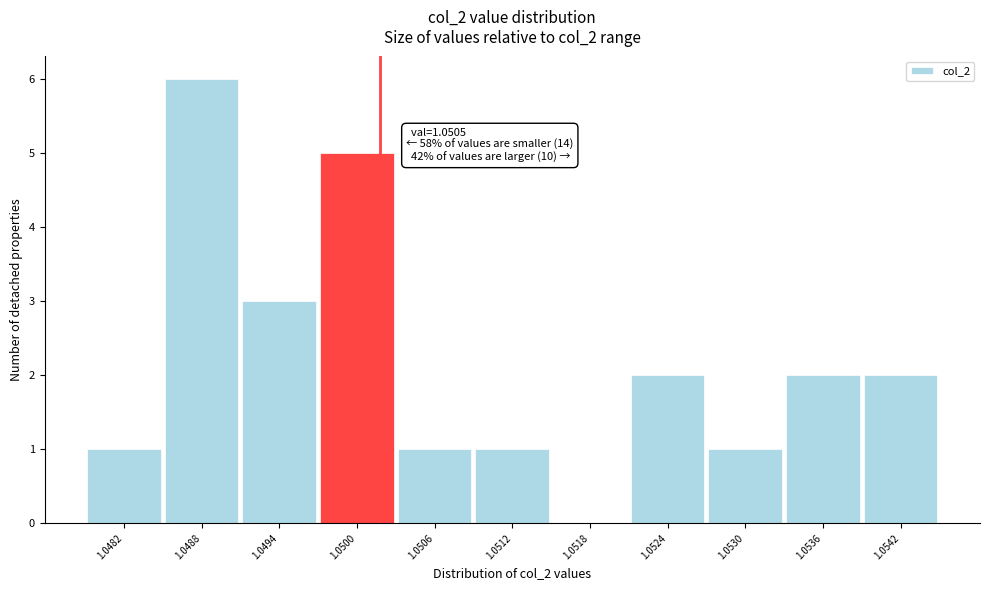

Reading left to right, what are all the values shown in this chart?

1.0482=1	1.0488=6	1.0494=3	1.0500=5	1.0506=1	1.0512=1	1.0518=0	1.0524=2	1.0530=1	1.0536=2	1.0542=2